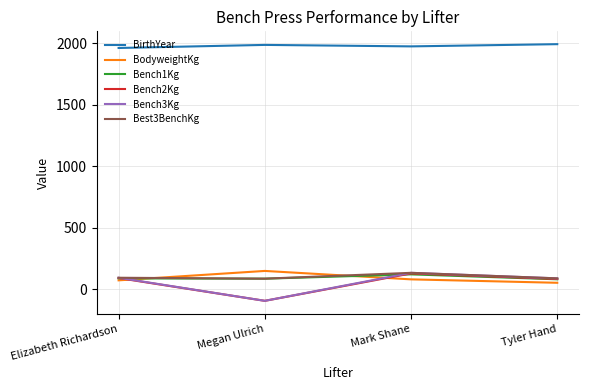

True or false: BirthYear and Best3BenchKg intersect in this chart.

False